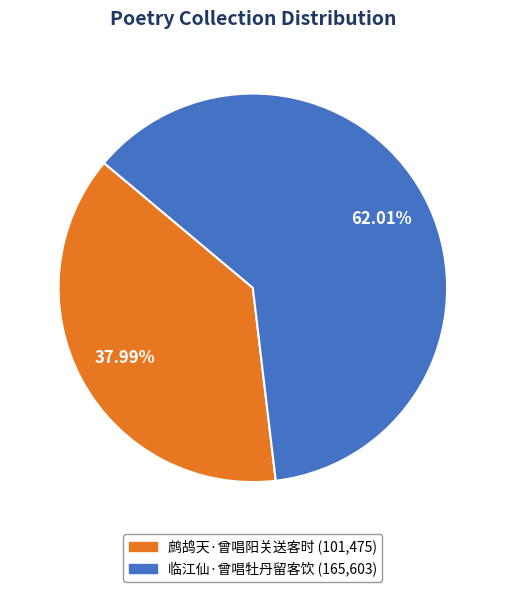

Is there any slice that represents more than half of the pie?

Yes